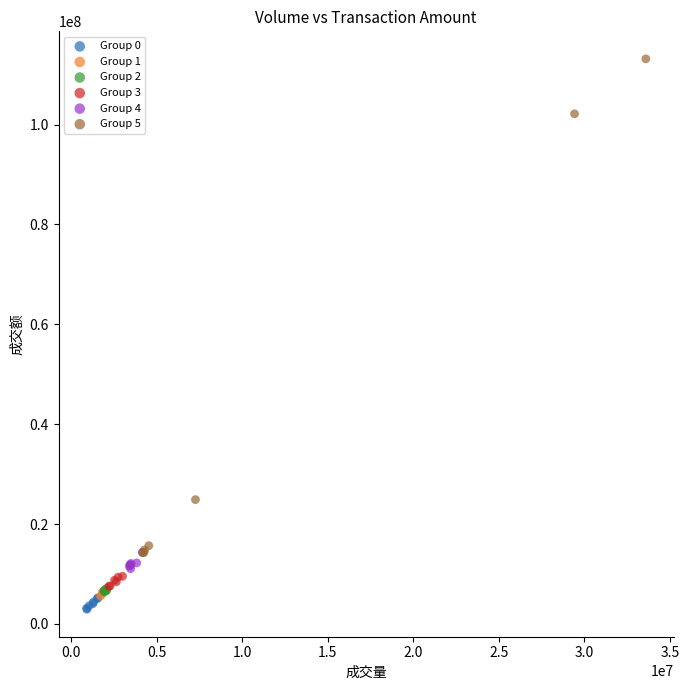

Which series has the widest spread of Y values?

Group 5